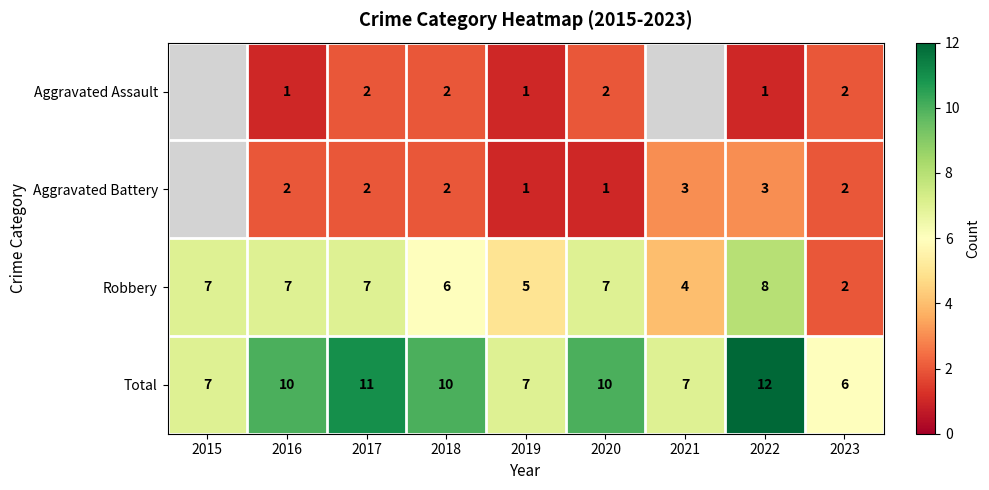

The value of Robbery at 2017 is 10.6. True or false?

False